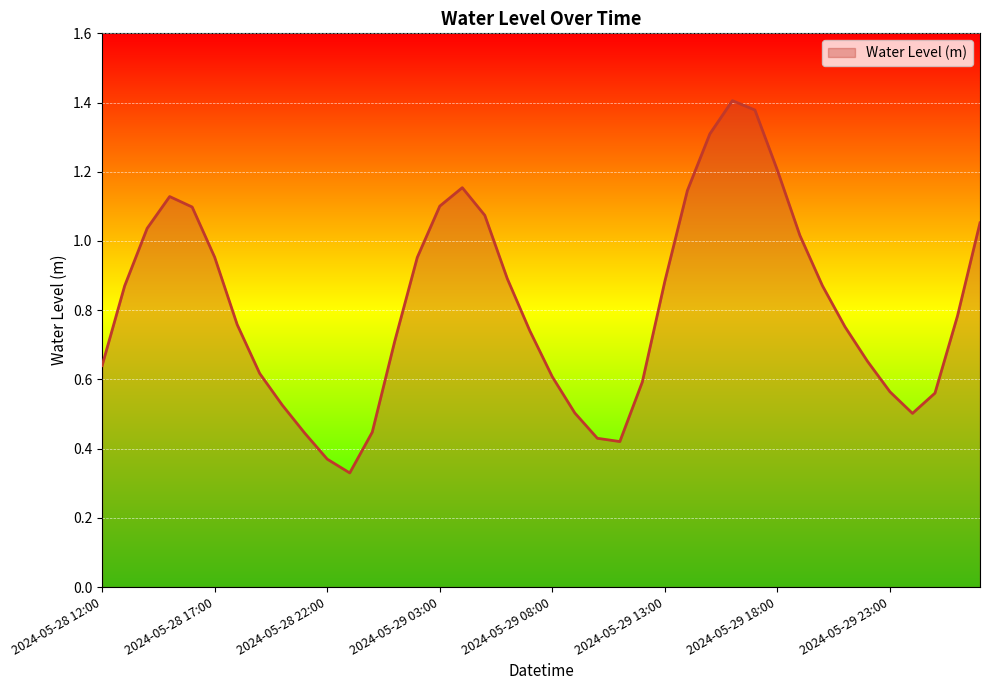

What is the label of the 11th point from the right?

2024-05-29 17:00